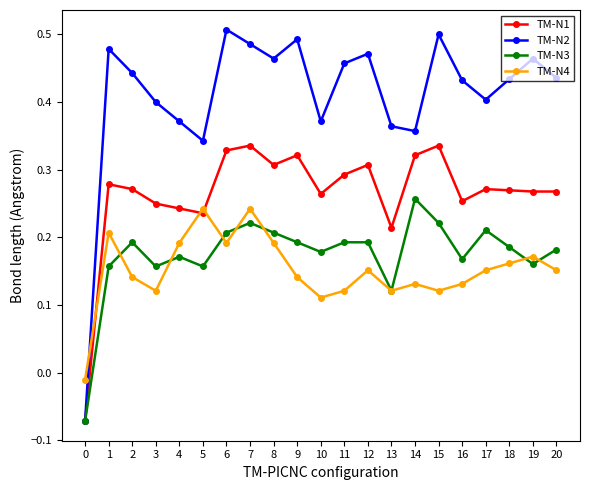

At which category is the sum across all series the highest?

7